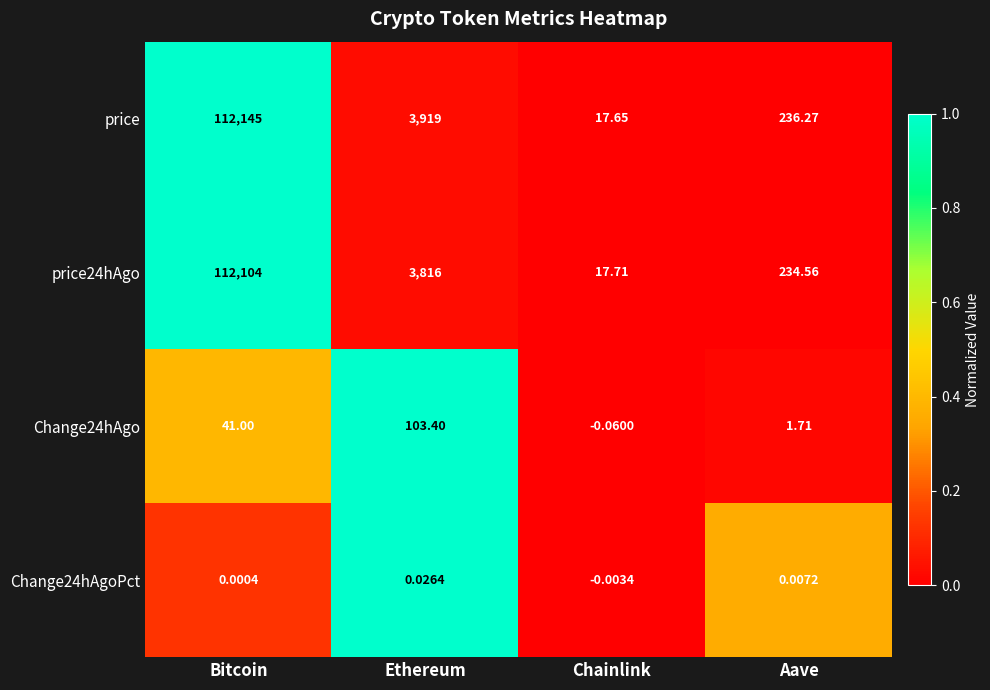

Is the value of price24hAgo at Ethereum greater than the value of price at Bitcoin?

No